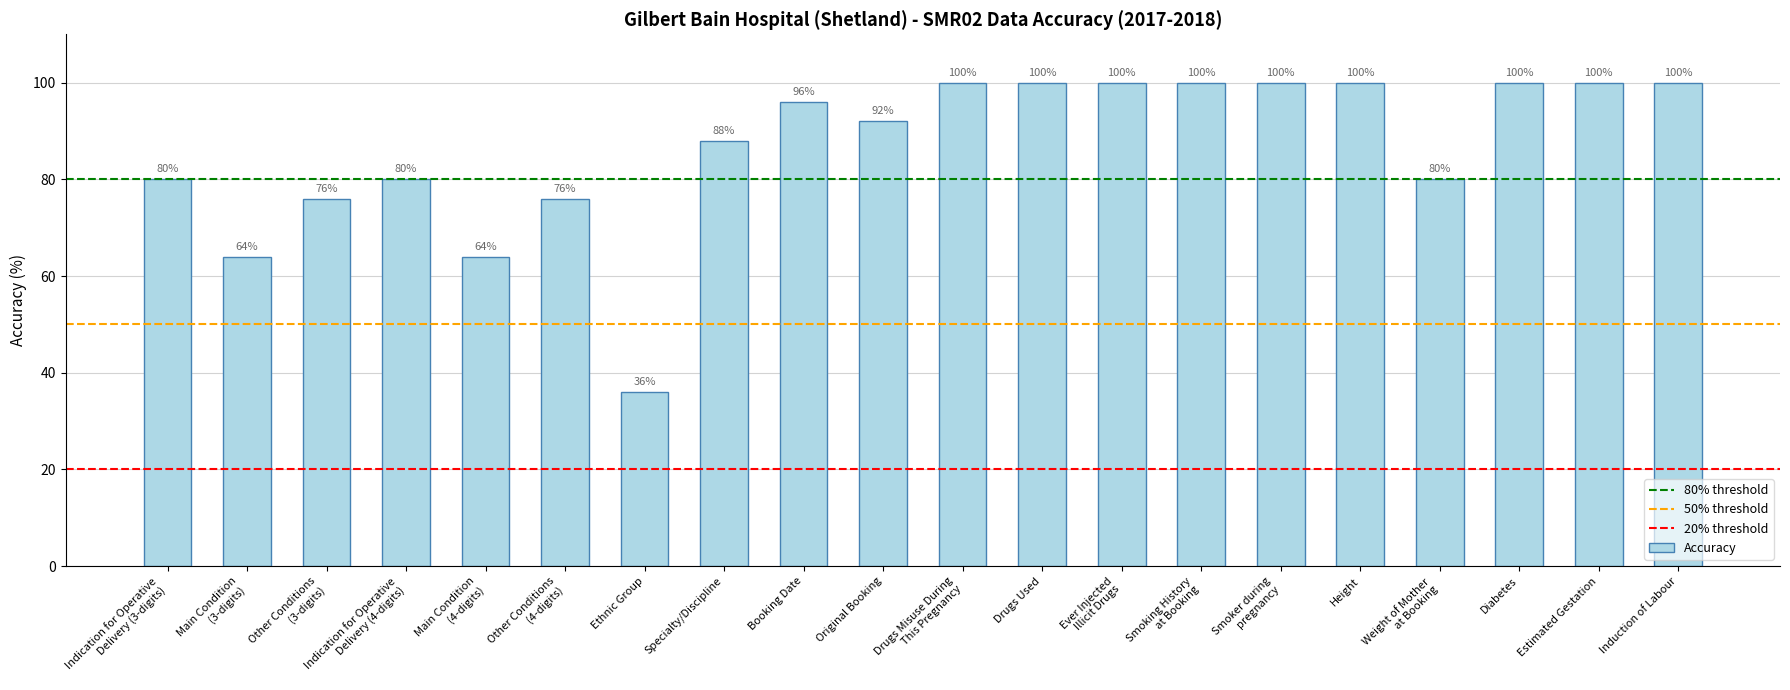

Is it true that the value at Ethnic Group is 13?

False